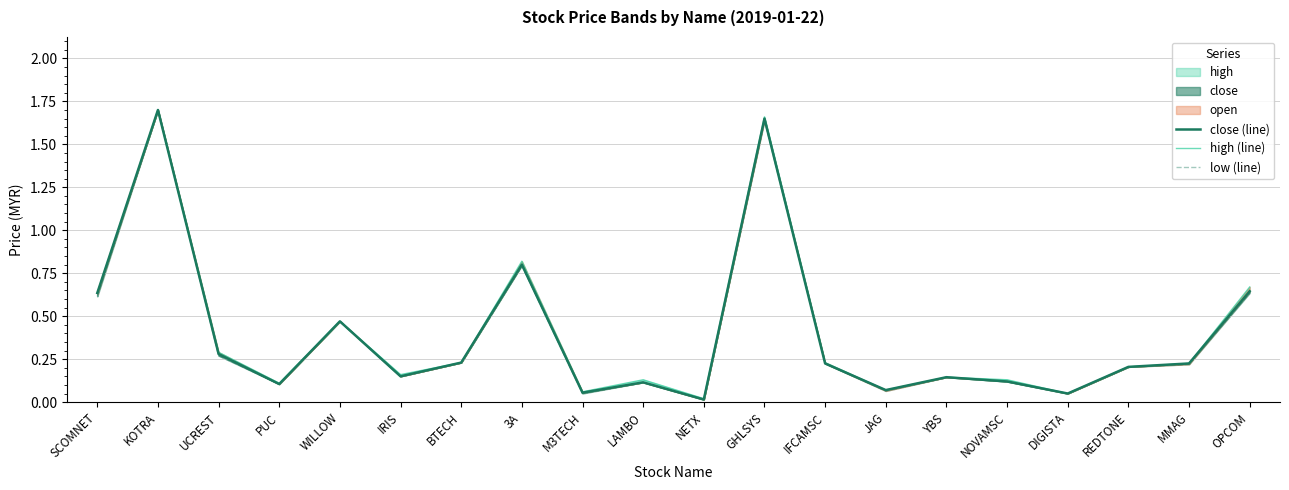

The value of high (line) at SCOMNET is 0.6. True or false?

True